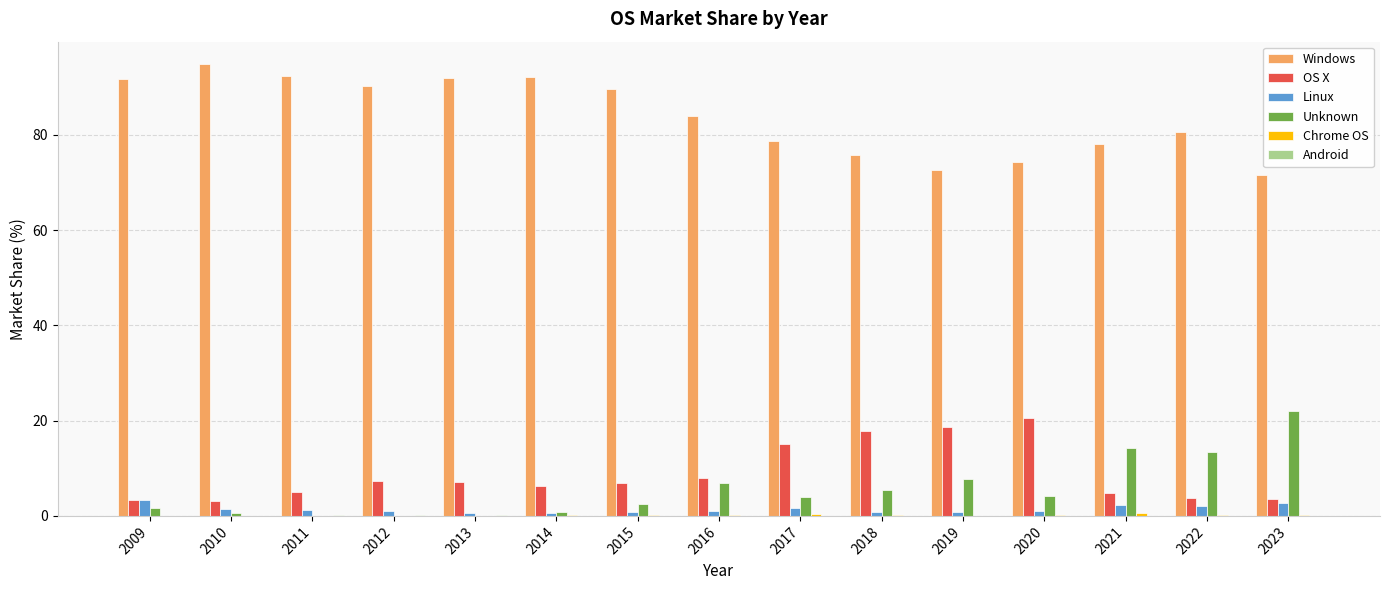

What is the sum of all Linux values?

21.4